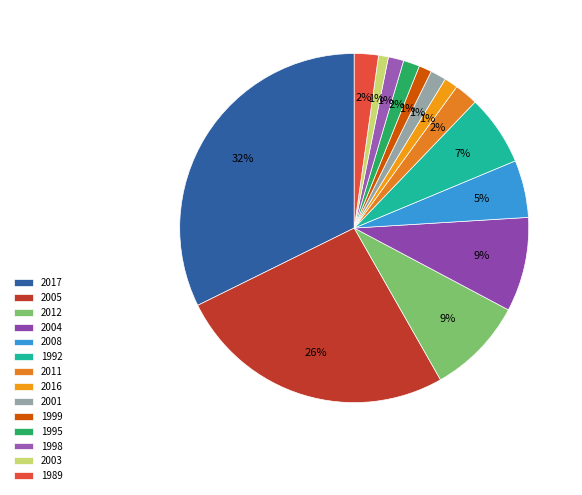

To the nearest percent, what is the average slice percentage?

7%